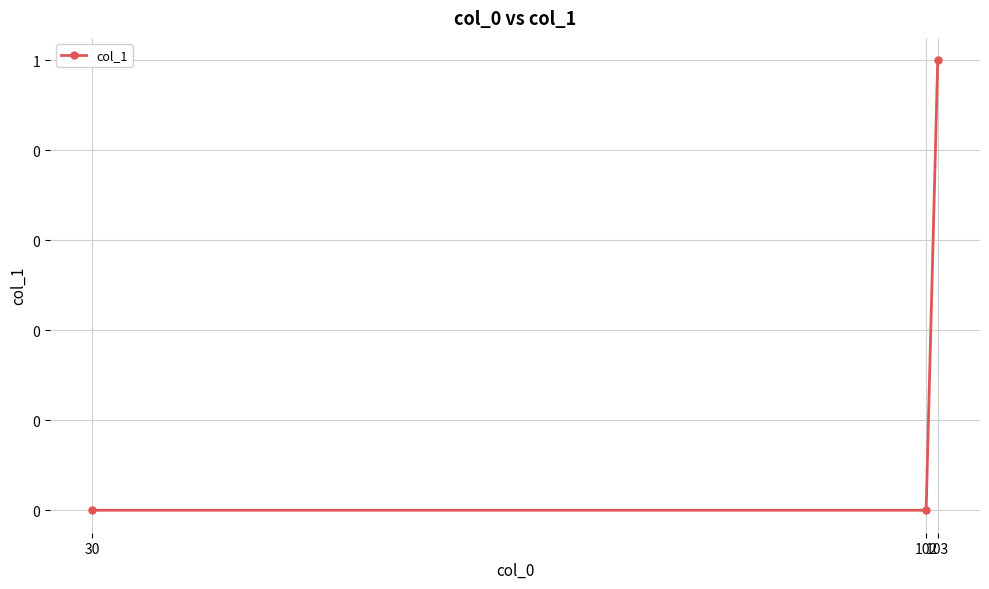

Does the chart have visible grid lines?

Yes